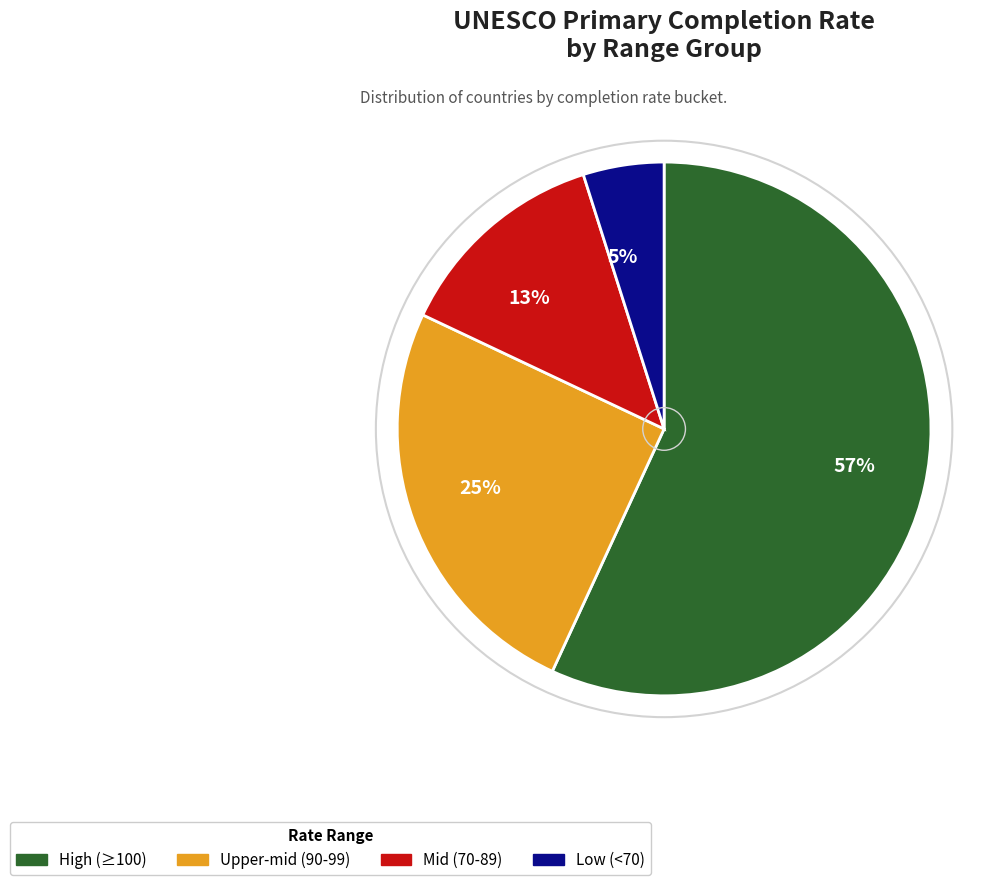

To the nearest percent, what is the combined percentage of Upper-mid (90-99) and Low (<70)?

30%